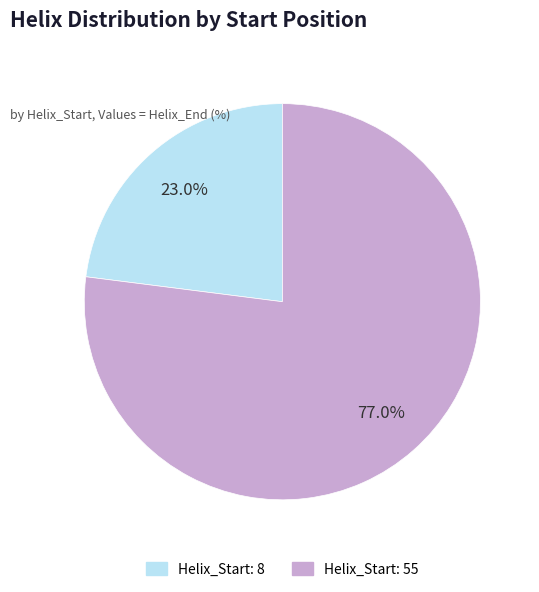

To the nearest percent, what is the difference between the largest and smallest slice percentages?

54%